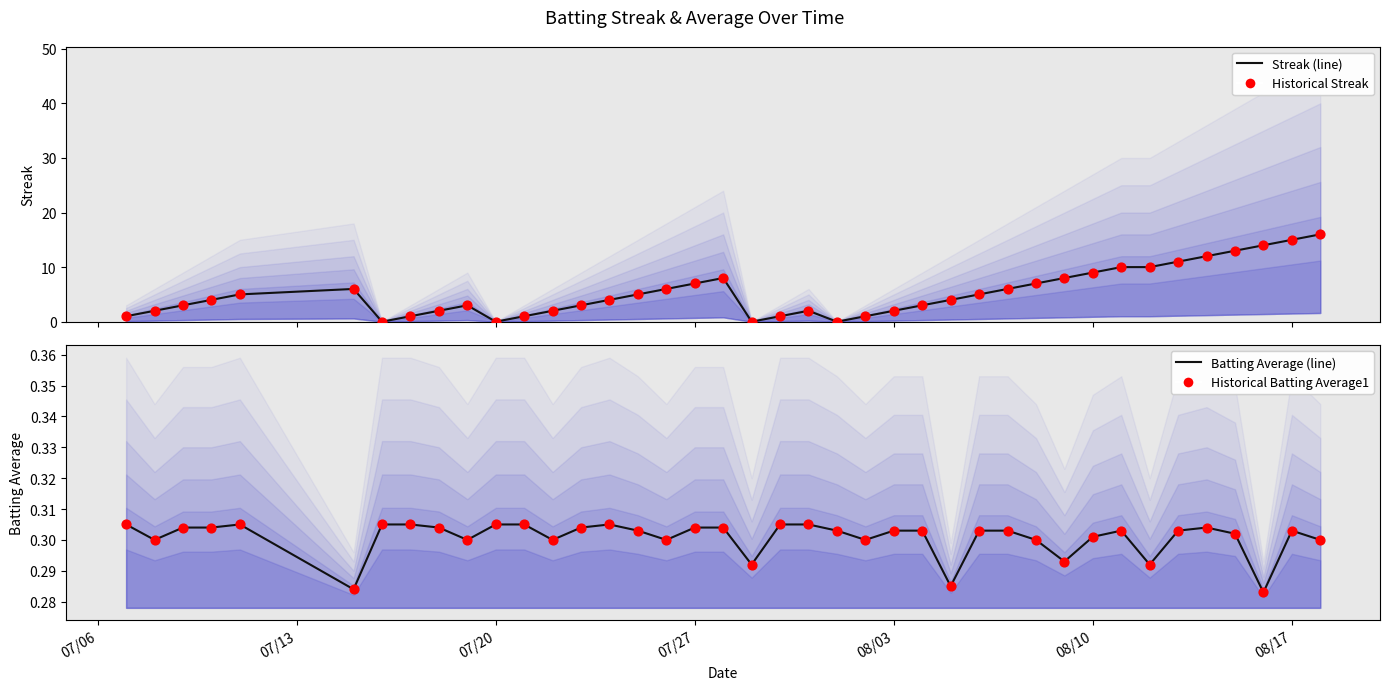

Is the value of Streak (line) at 31 greater than the value of Batting Average (line) at 39?

Yes